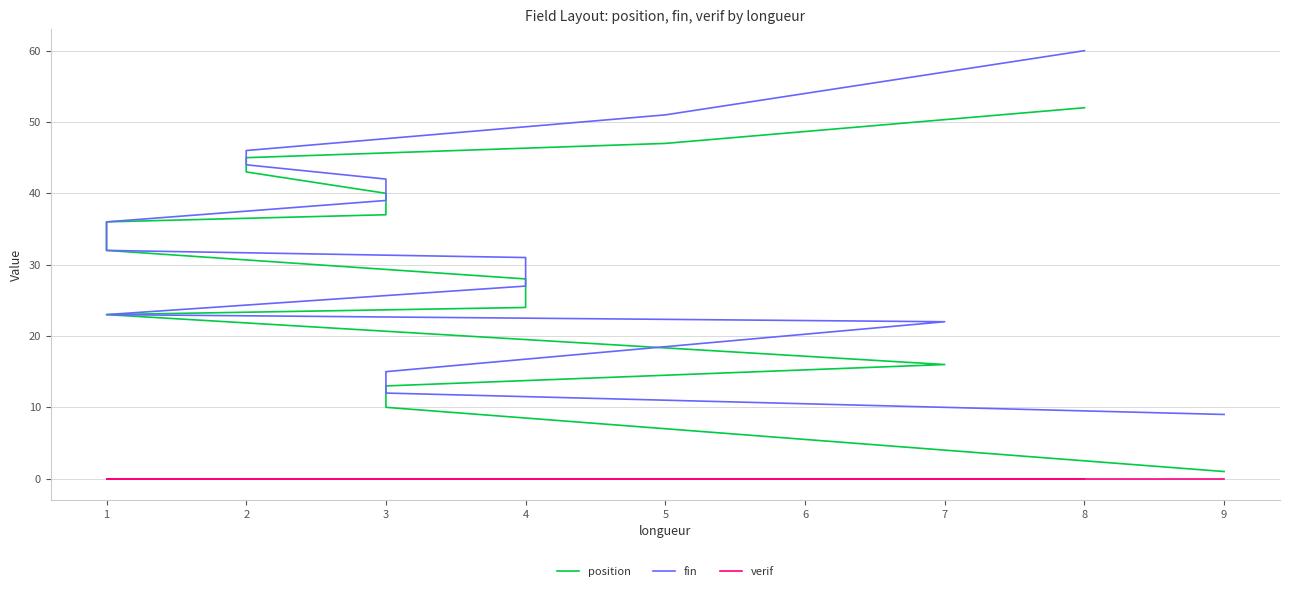

True or false: fin and verif cross at least once.

False